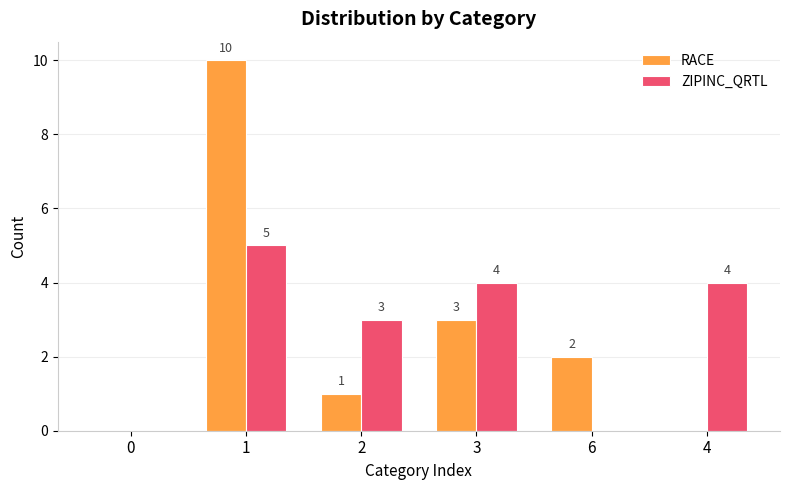

How many ZIPINC_QRTL values are between 0 and 4?

5